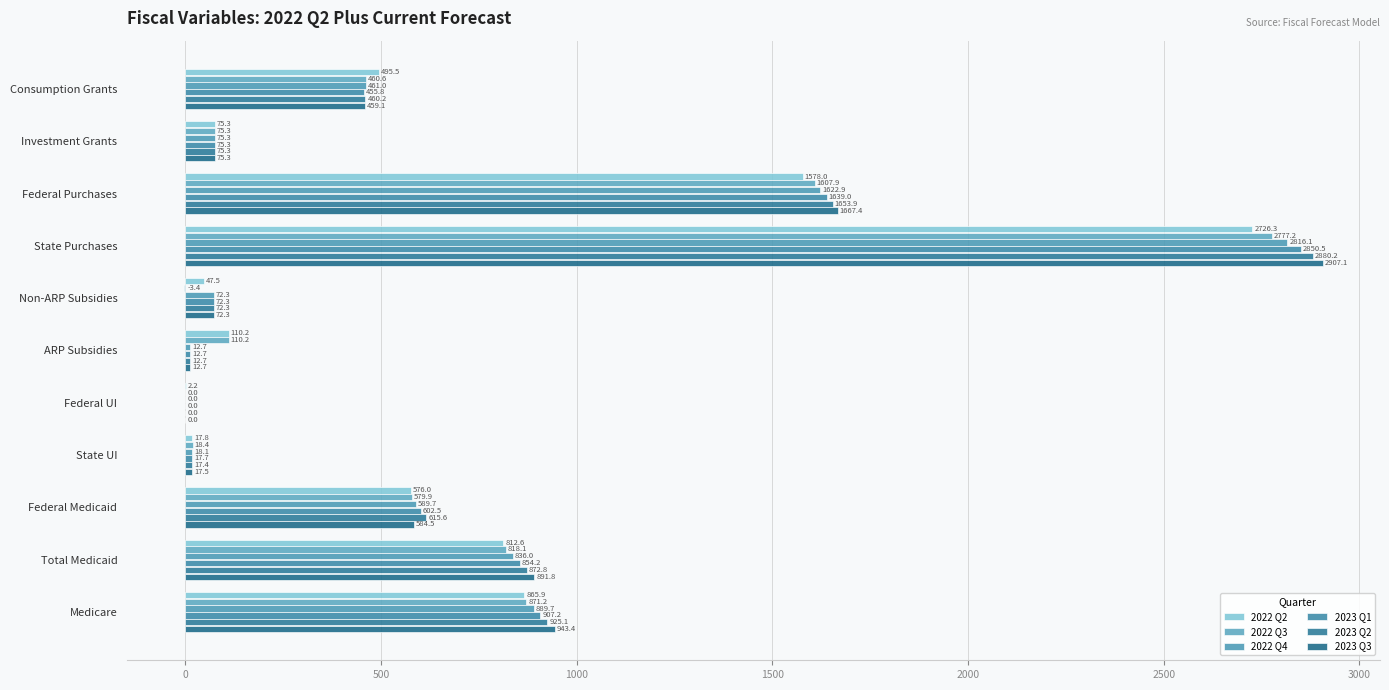

At which label is 2023 Q3 closest to 1453?

Federal Purchases